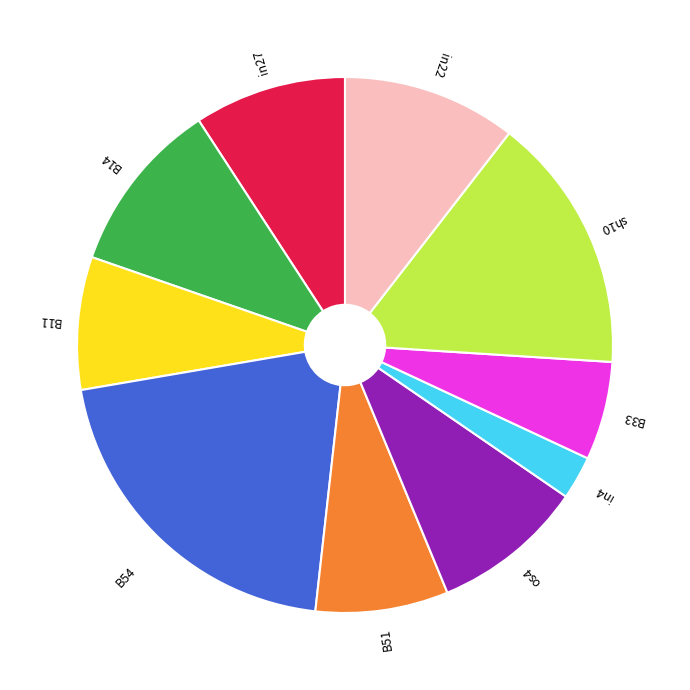

Between B11 and B54, which is larger?

B54